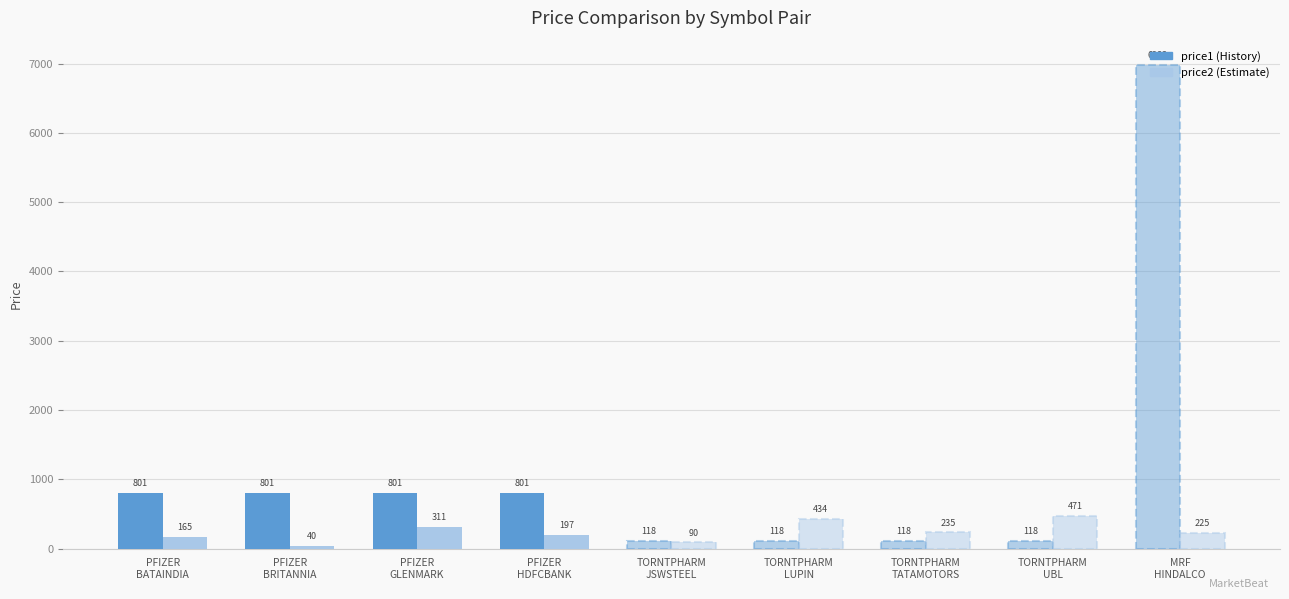

What is the label of the 9th bar from the left?

MRF/HINDALCO